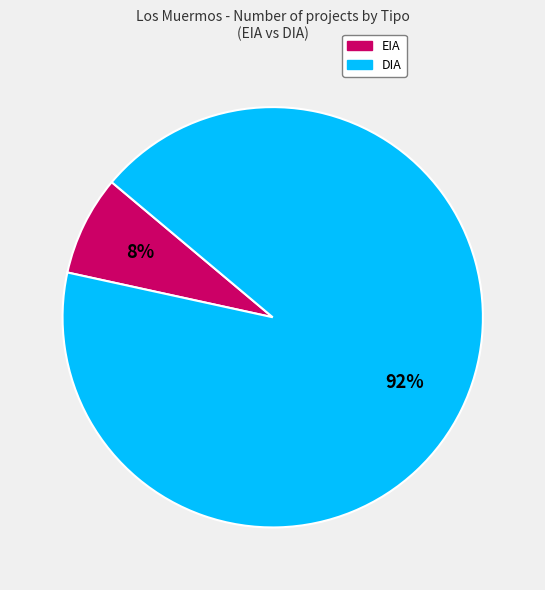

Count the number of slices in the pie.

2